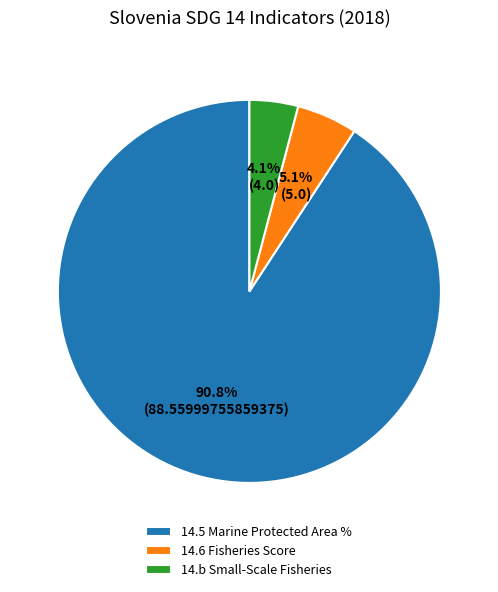

Which has a higher value, 14.b Small-Scale Fisheries or 14.5 Marine Protected Area %?

14.5 Marine Protected Area %